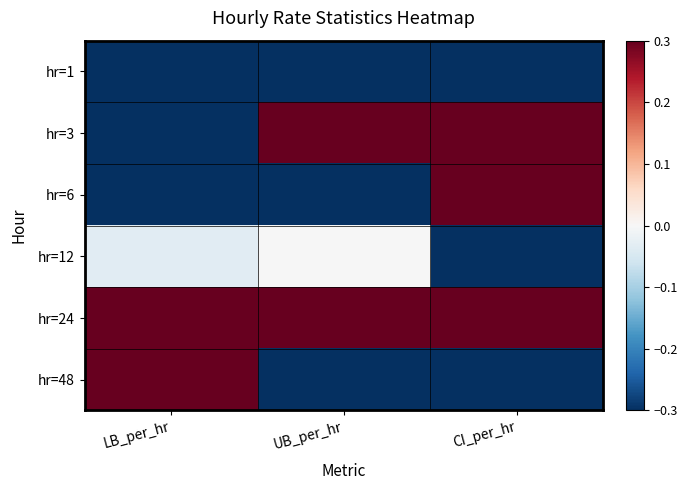

What is the greatest value displayed?

0.3